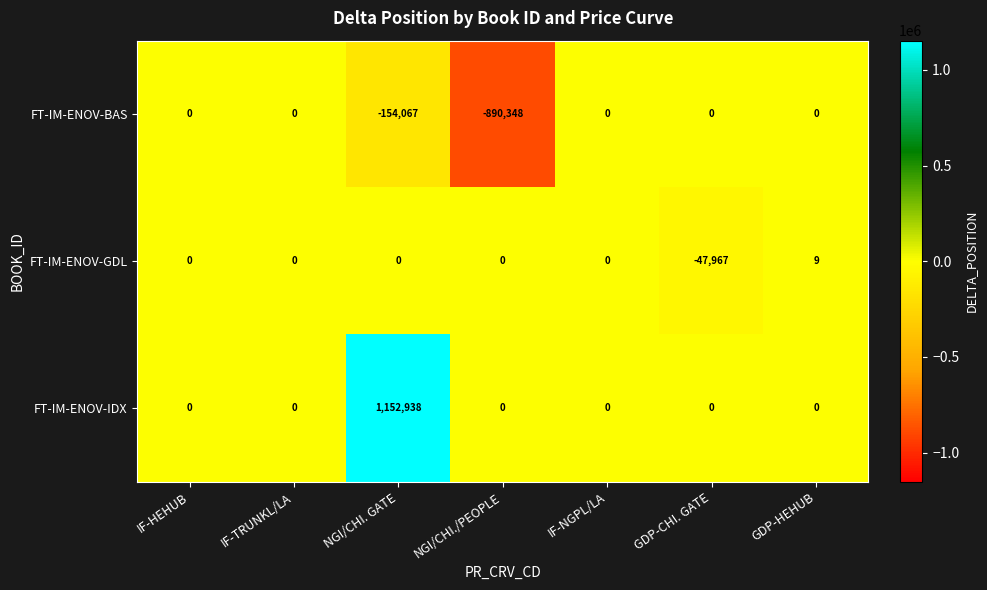

What is the difference between the highest and lowest values at NGI/CHI./PEOPLE?

890348